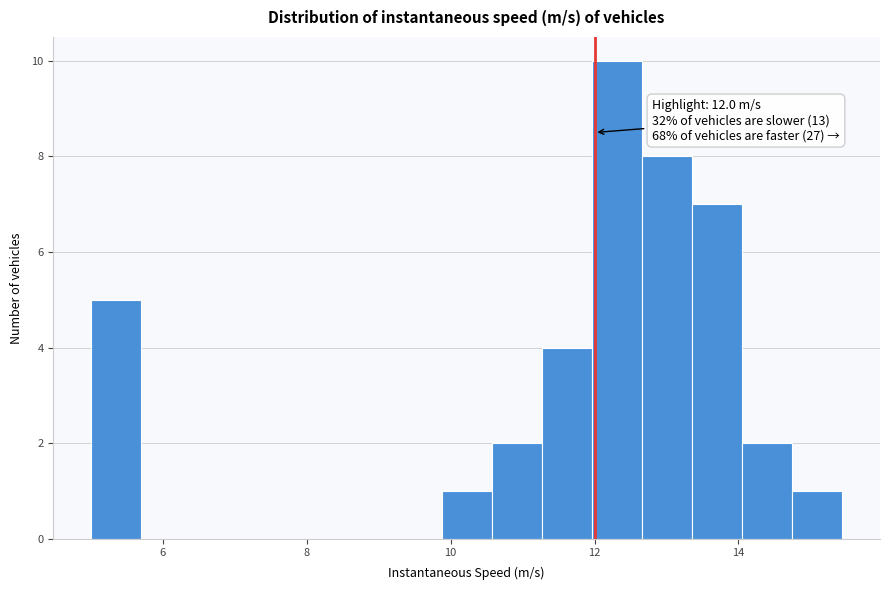

Around what value on the x-axis is the tallest bar? Give the approximate position of its centre, as read against the axis.

12.4